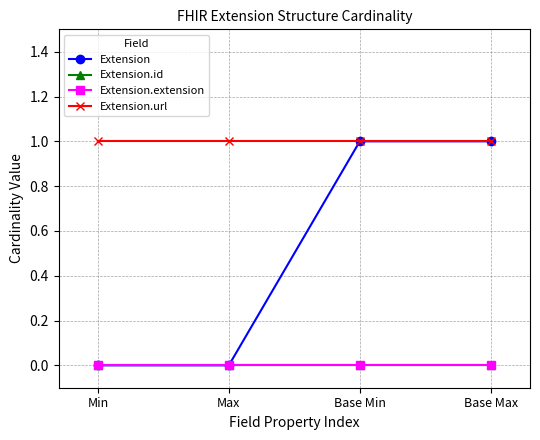

Does the chart have visible grid lines?

Yes